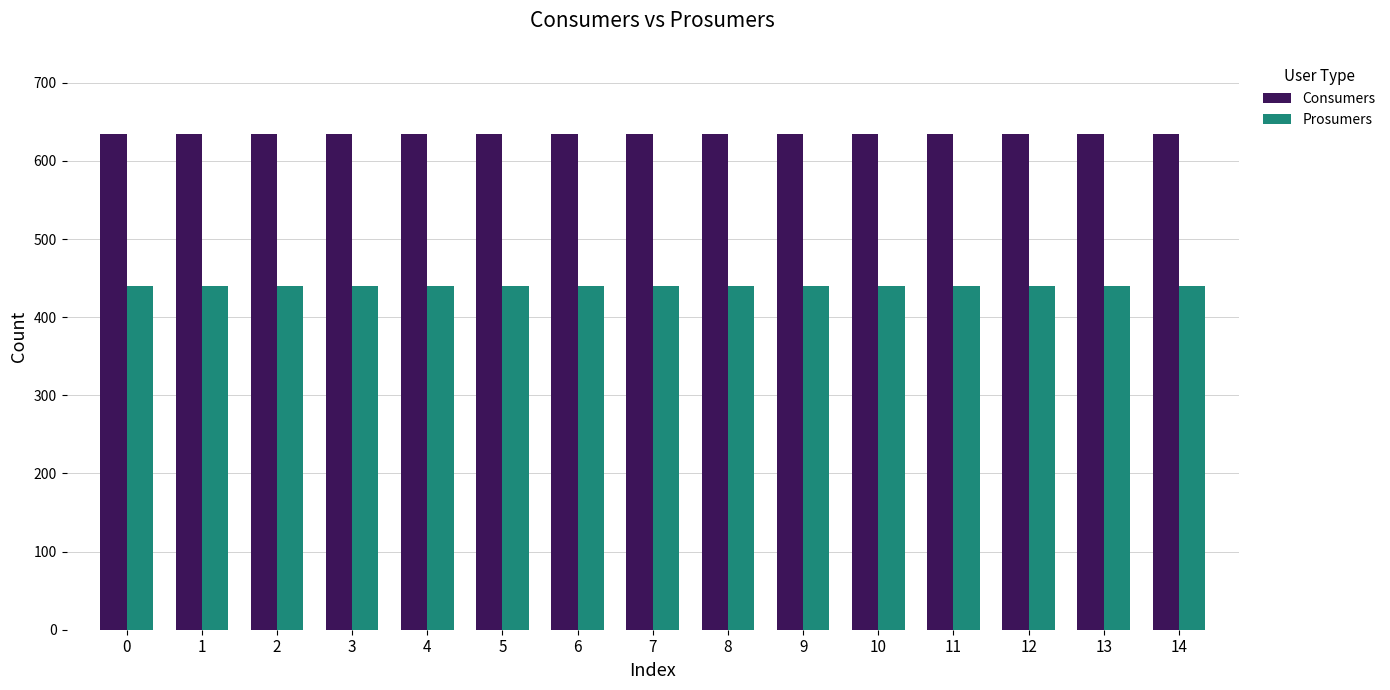

What is the spread (max minus min) of values at 7?

195